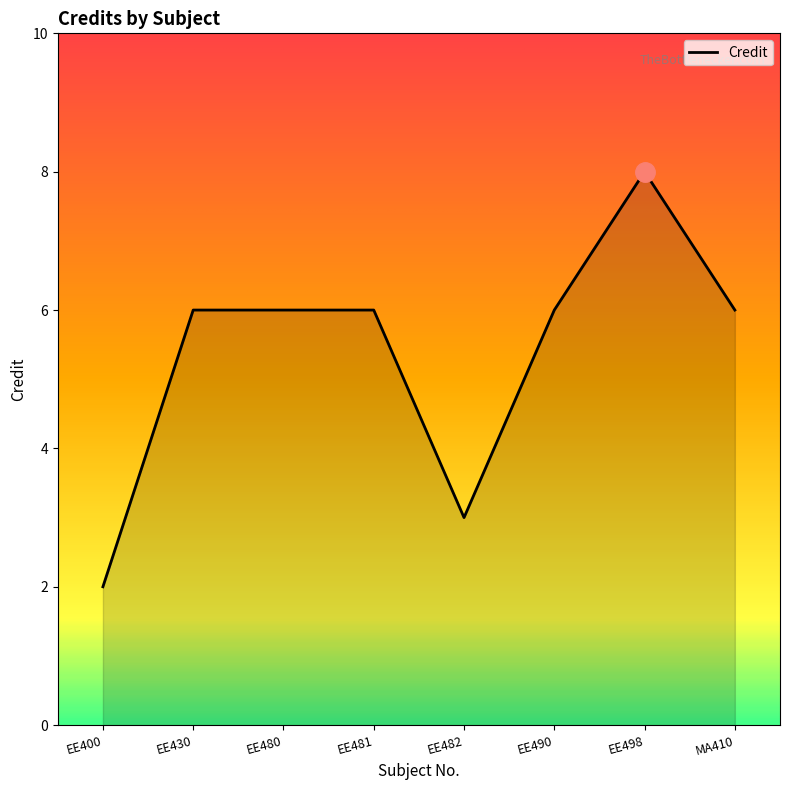

The value at MA410 is 2. True or false?

False